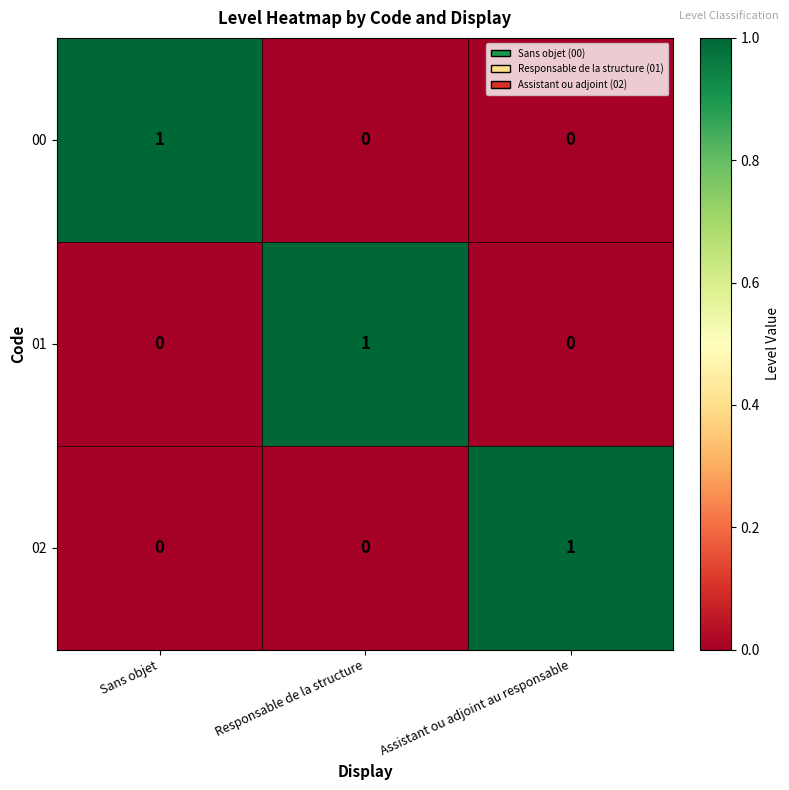

At how many categories does at least one series exceed 0?

3